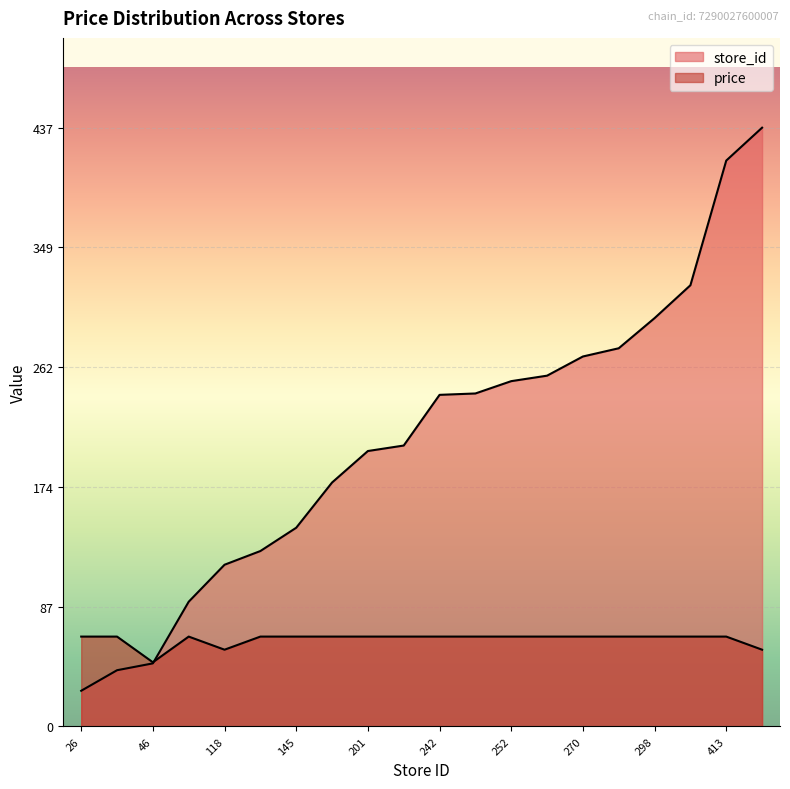

How many data points in store_id are above 242?

9